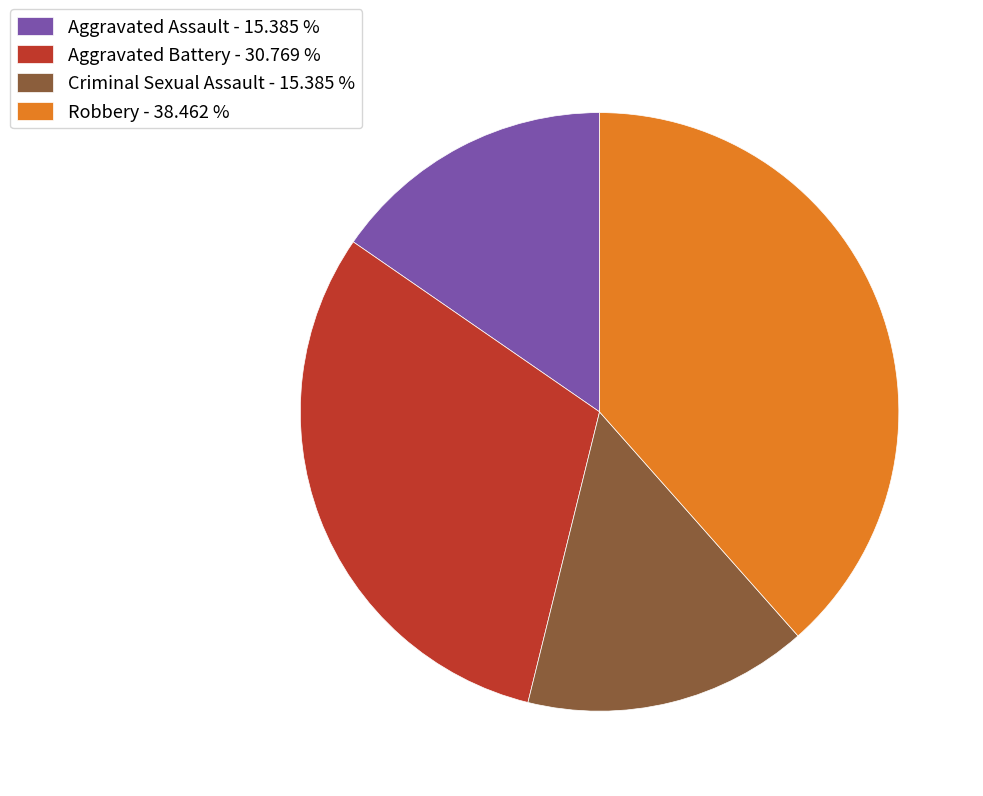

Between Robbery and Aggravated Battery, which is larger?

Robbery